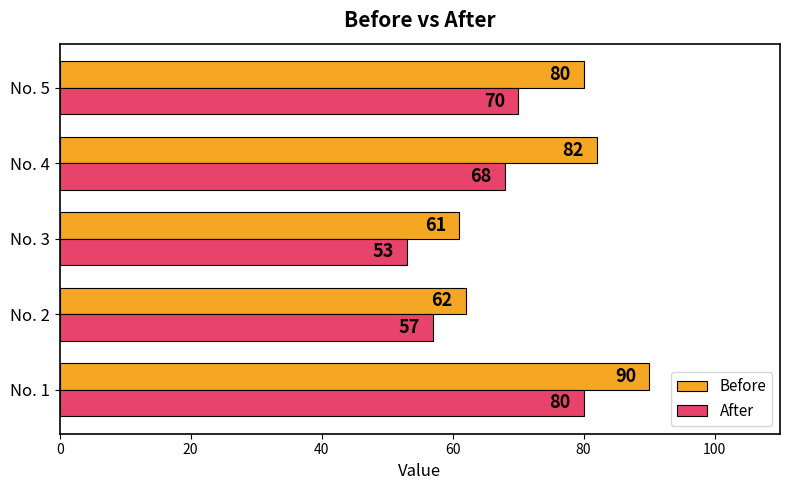

What is the total value across all series at No. 3?

114